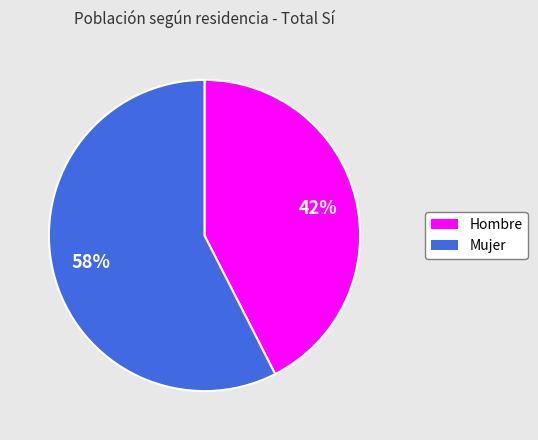

Which has a higher value, Hombre or Mujer?

Mujer